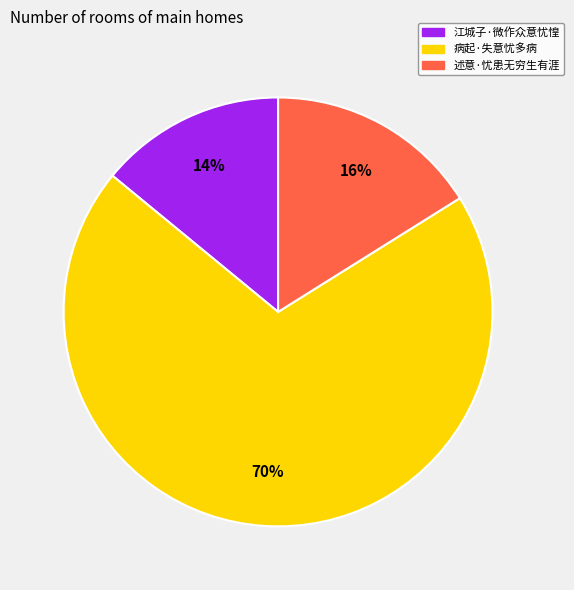

To the nearest percent, what is the average slice percentage?

33%